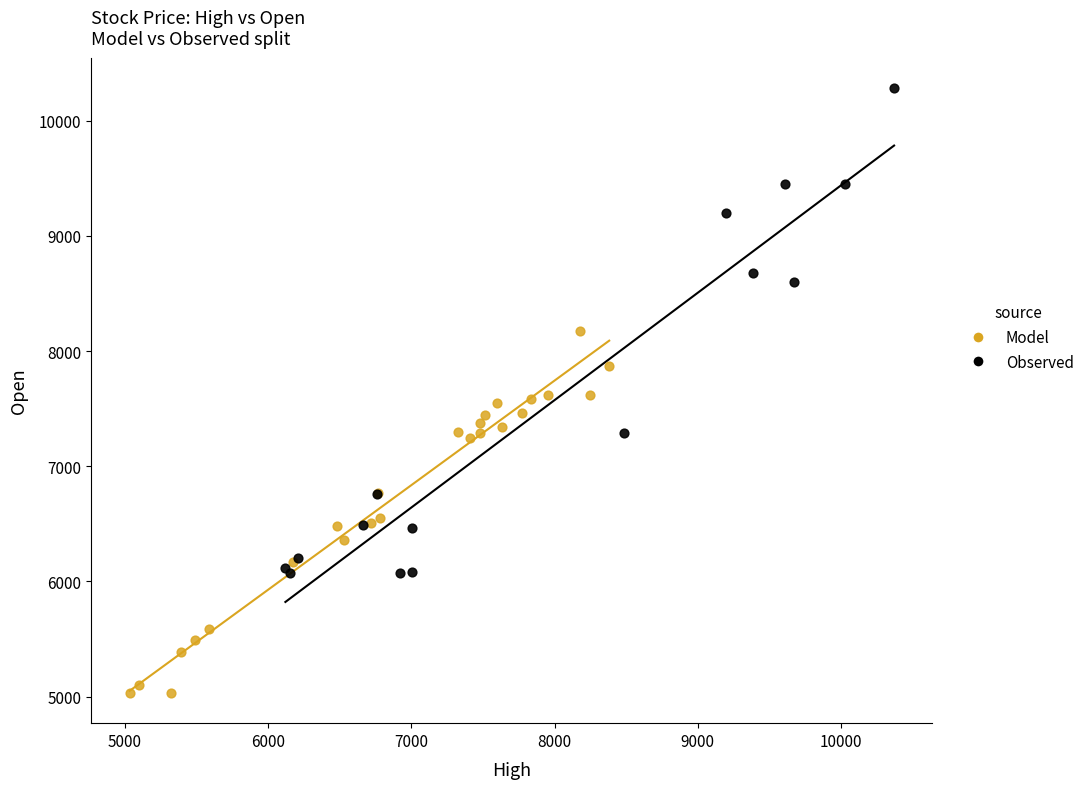

Which series has the largest Y range (max minus min)?

Observed